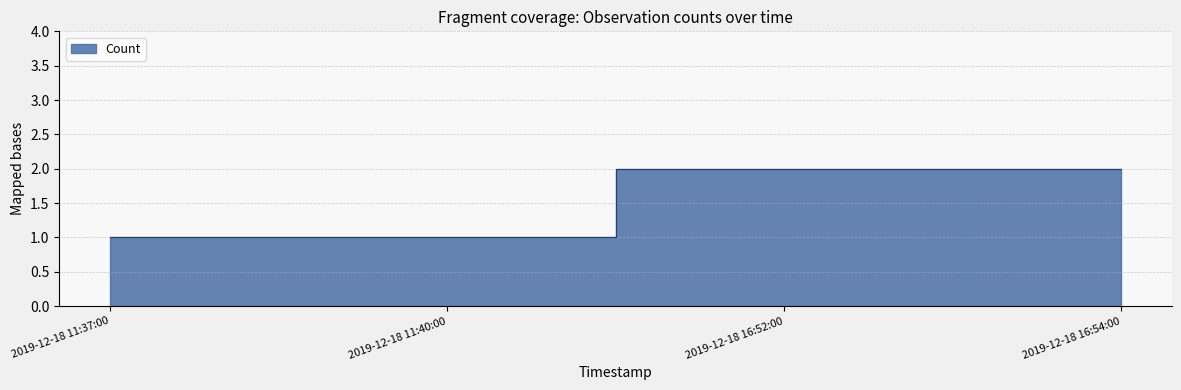

What is the sum of all values?

6